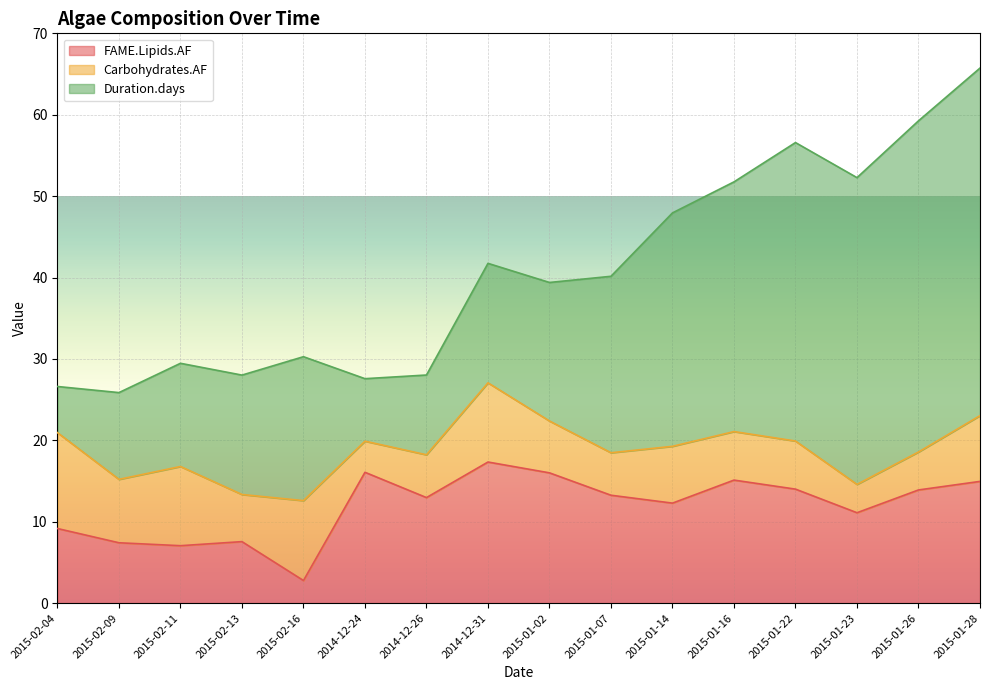

What is the highest value of the Duration.days series?

42.7